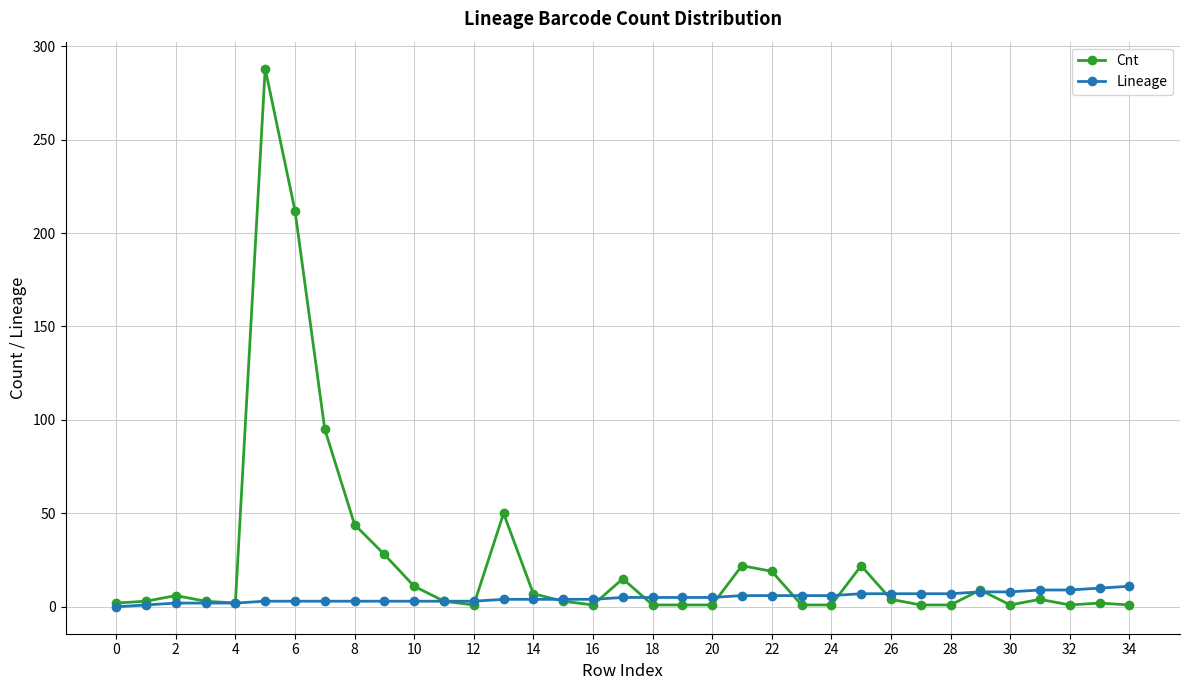

Which series has the largest range (max minus min)?

Cnt